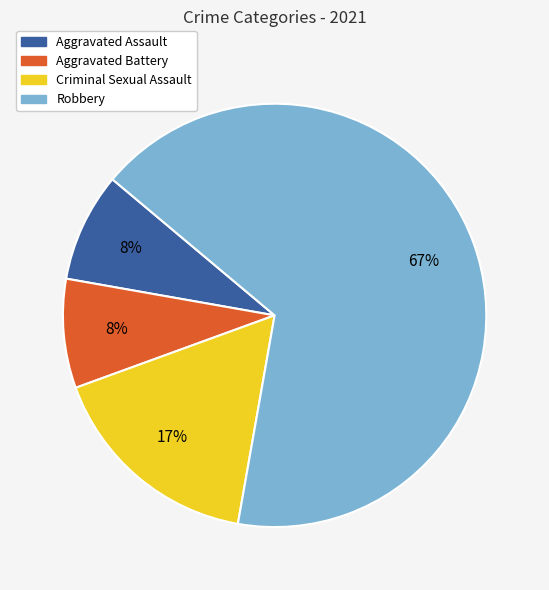

To the nearest percent, what percentage of the pie is Aggravated Battery?

8%